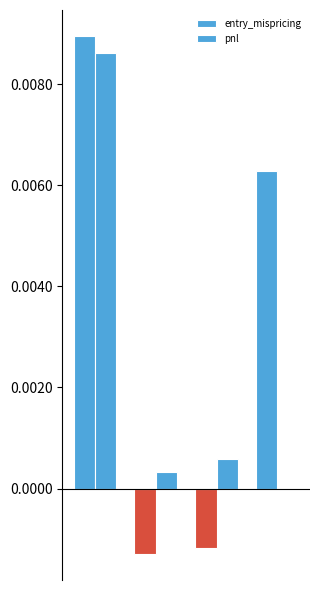

Are the bars horizontal?

No